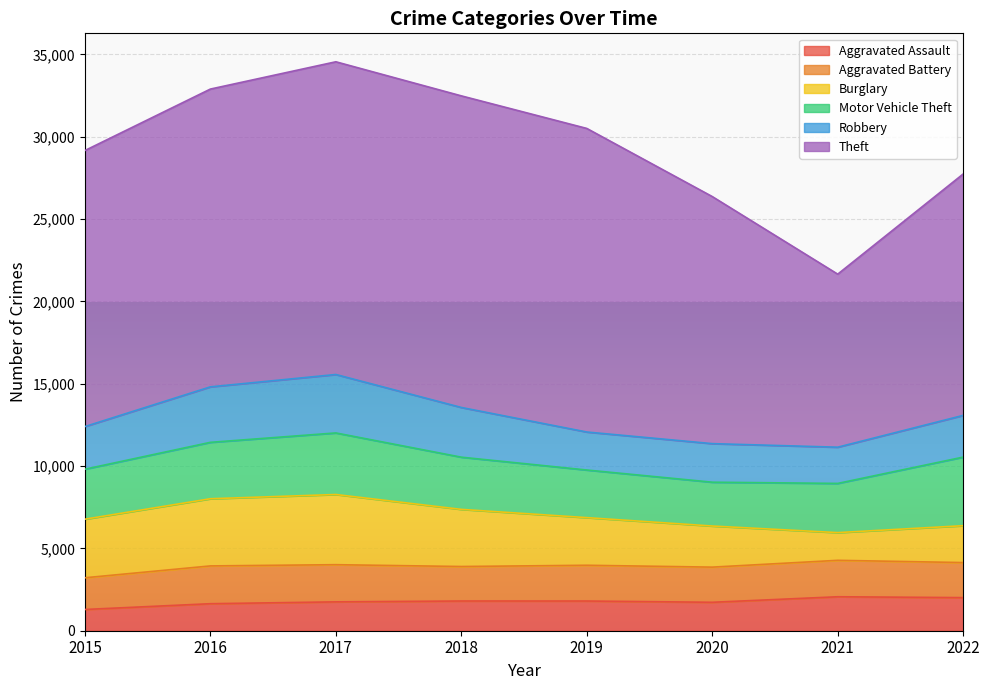

What is the greatest value displayed?

18994